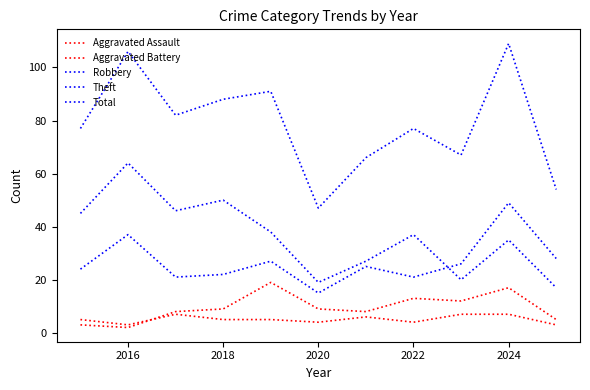

True or false: Aggravated Assault and Robbery cross at least once.

False